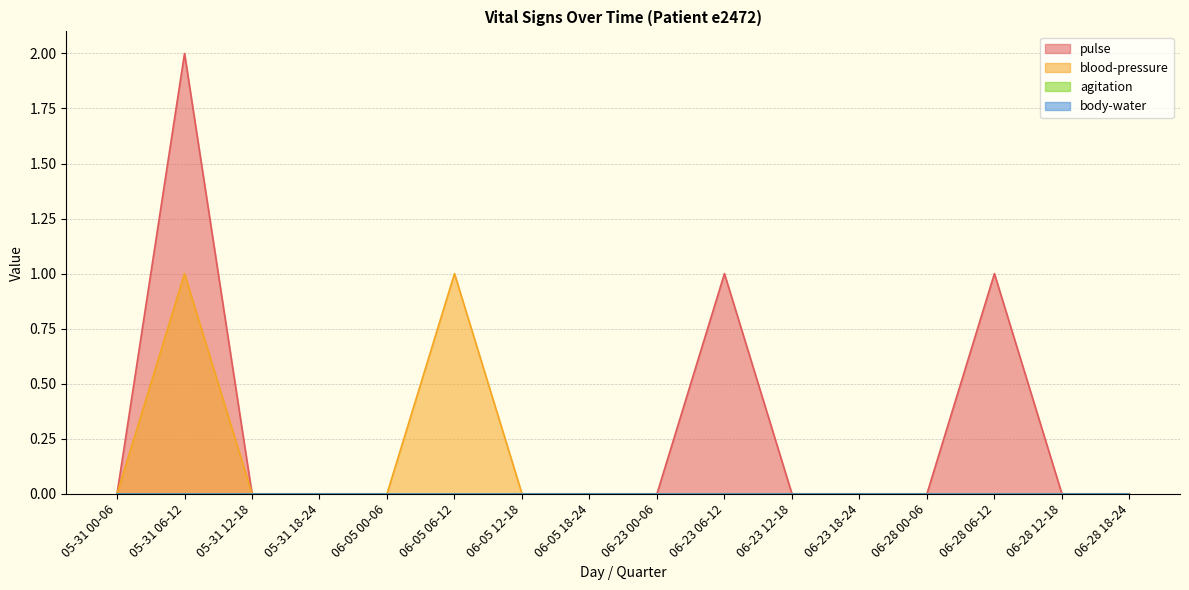

How many lines are shown in the chart?

4